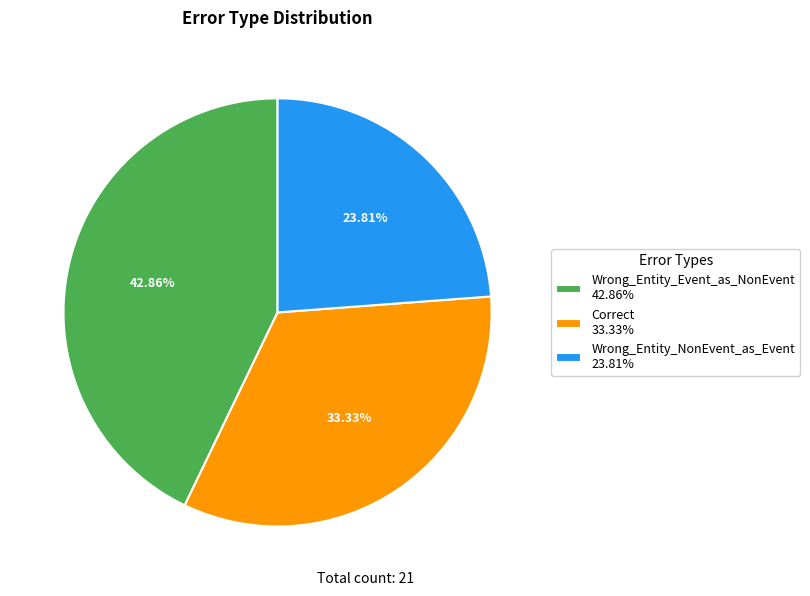

Between Correct and Wrong_Entity_Event_as_NonEvent, which is larger?

Wrong_Entity_Event_as_NonEvent